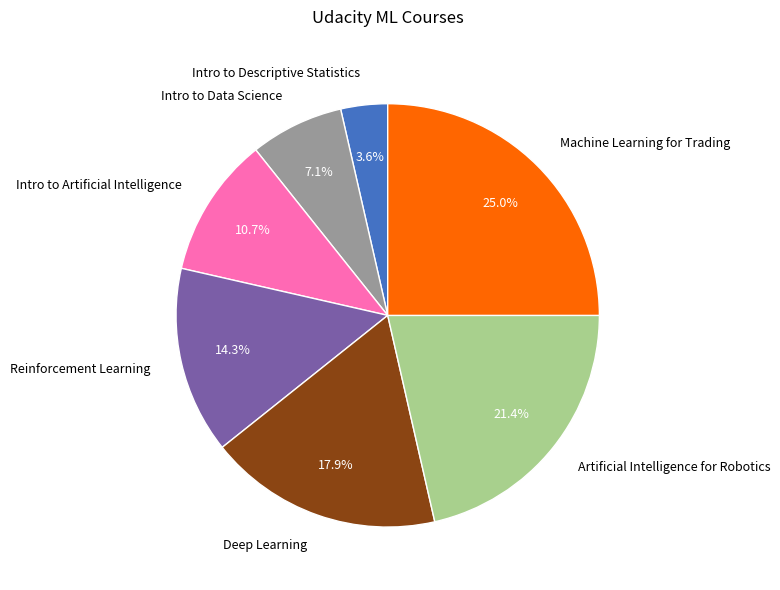

Which category has the biggest portion of the pie?

Machine Learning for Trading